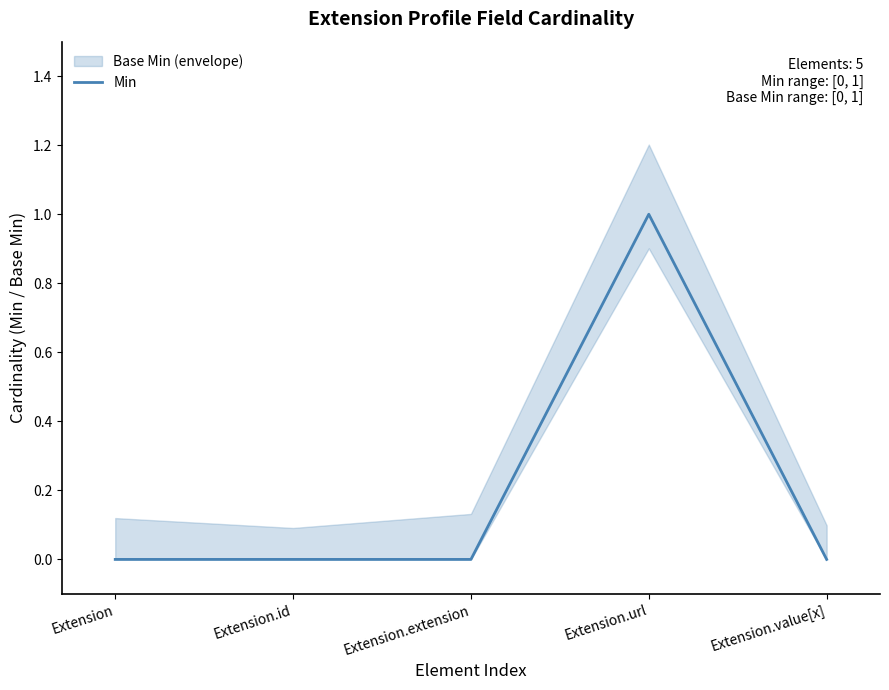

How many values exceed 0?

1